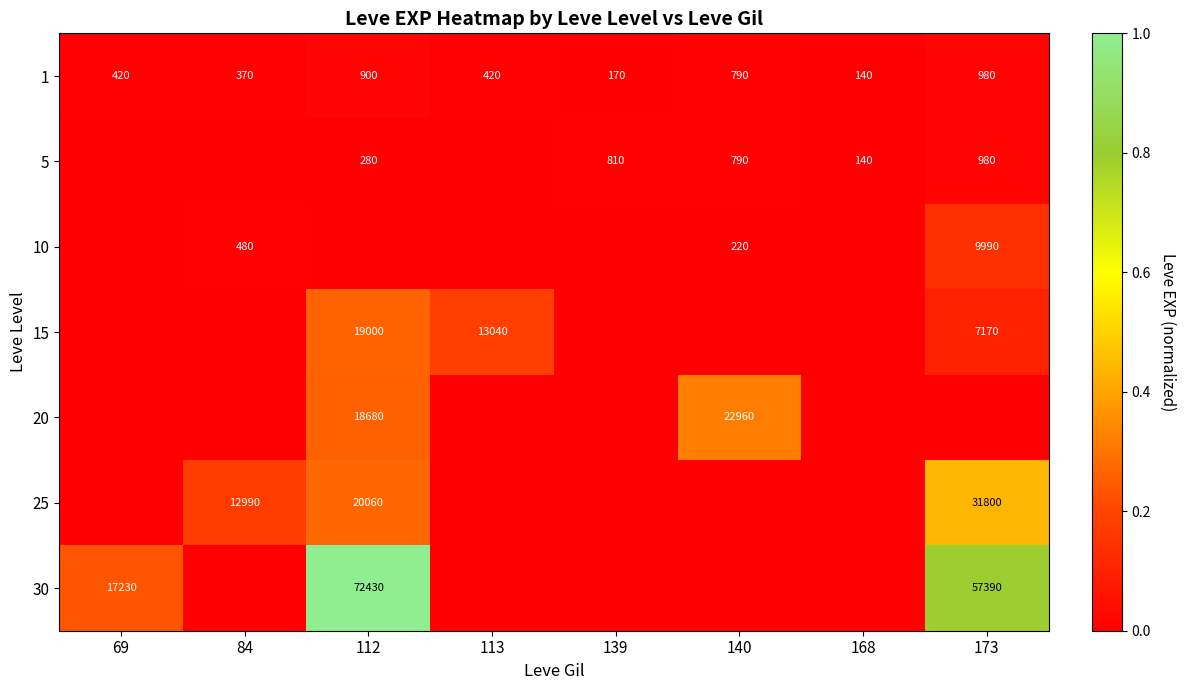

Is the value of 10 at 140 greater than the value of 5 at 140?

No